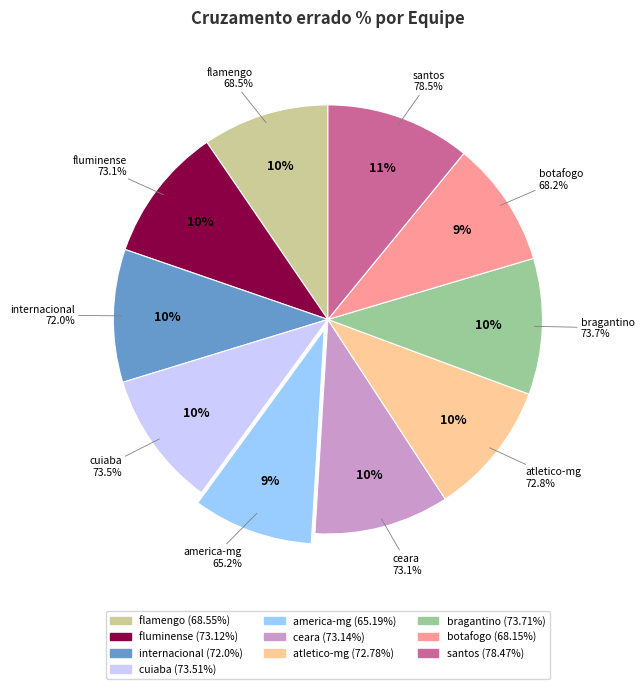

To the nearest percent, what percentage of the pie is atletico-mg?

10%